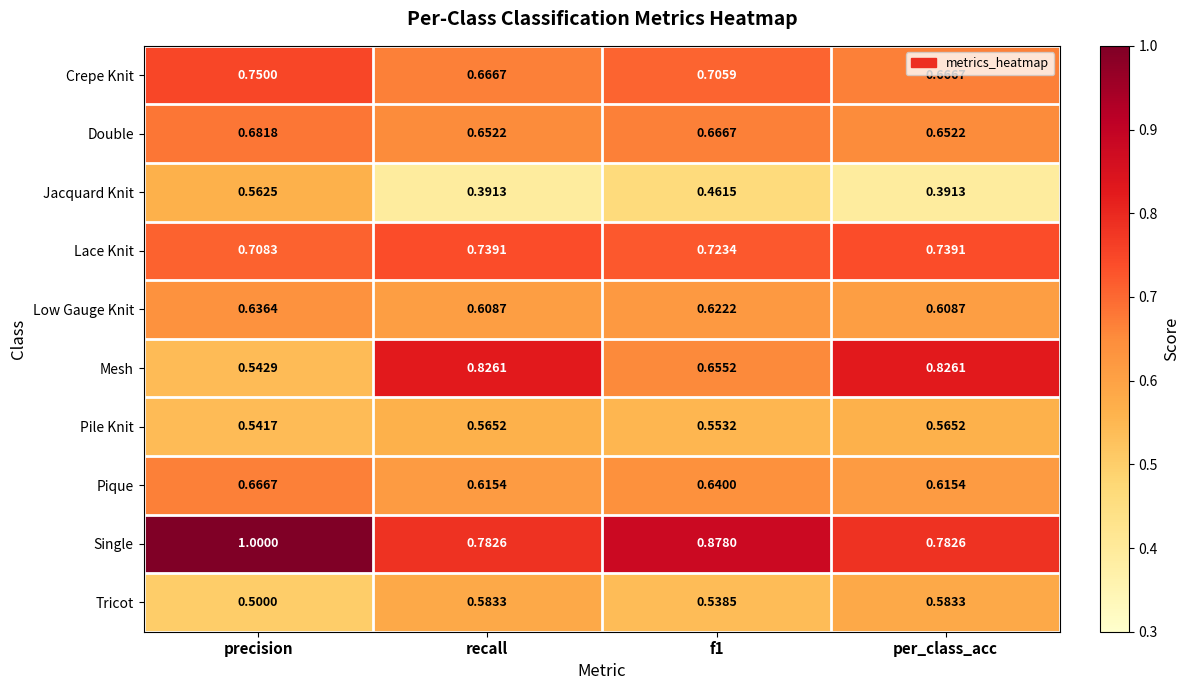

Which series has the largest total across all categories?

Single